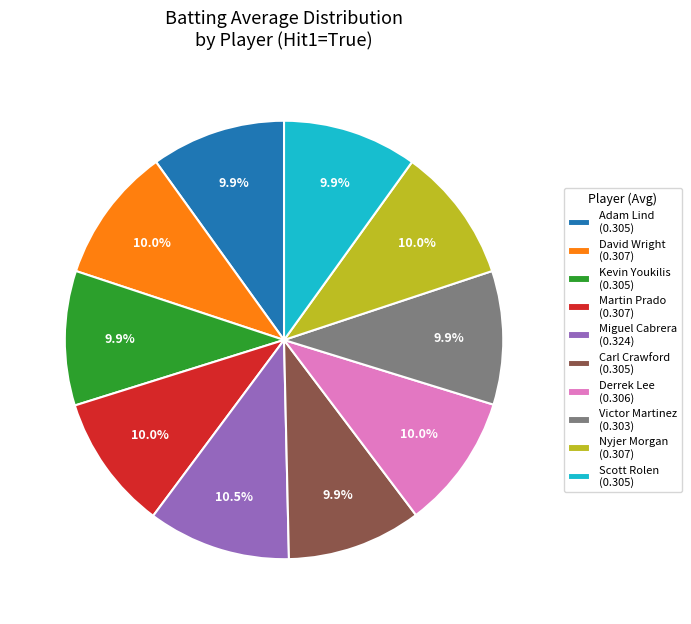

Which category has the biggest portion of the pie?

Miguel Cabrera (0.324)